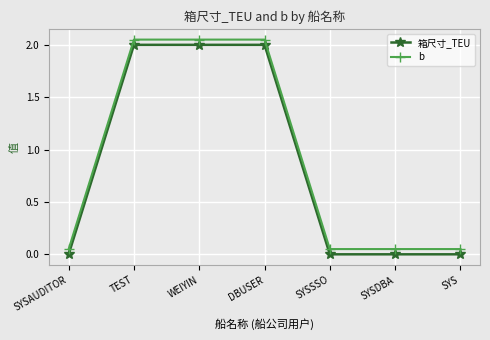

What is the sum of all 箱尺寸_TEU values?

6.0